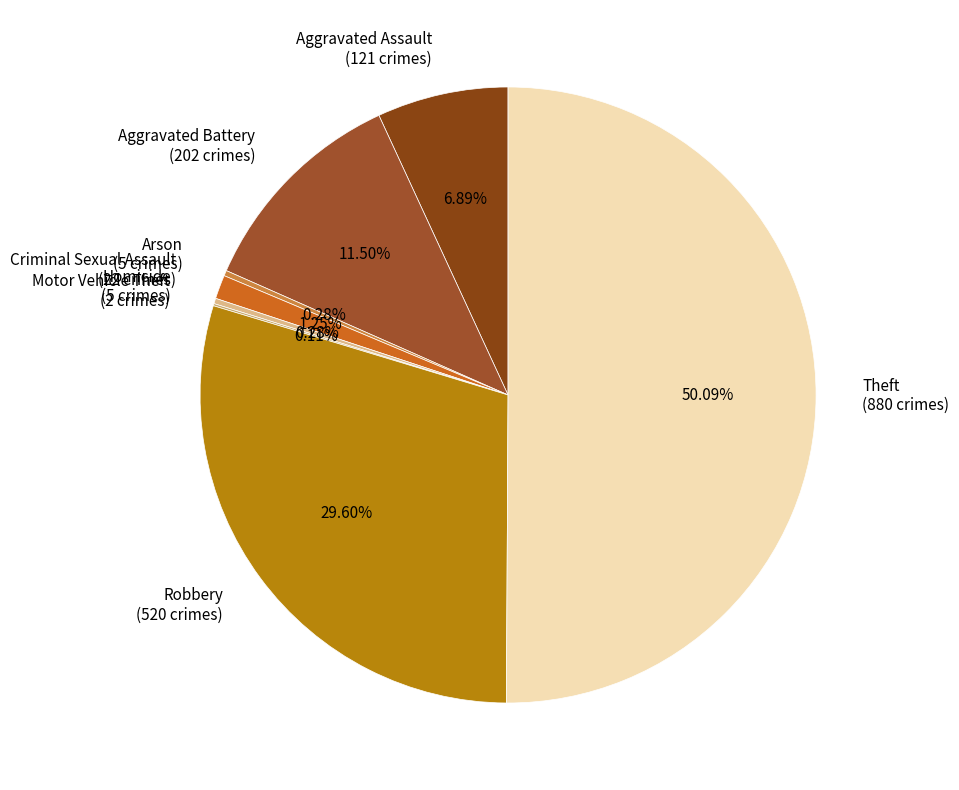

What is the ratio of the value at Aggravated Assault to the value at Theft?

0.1